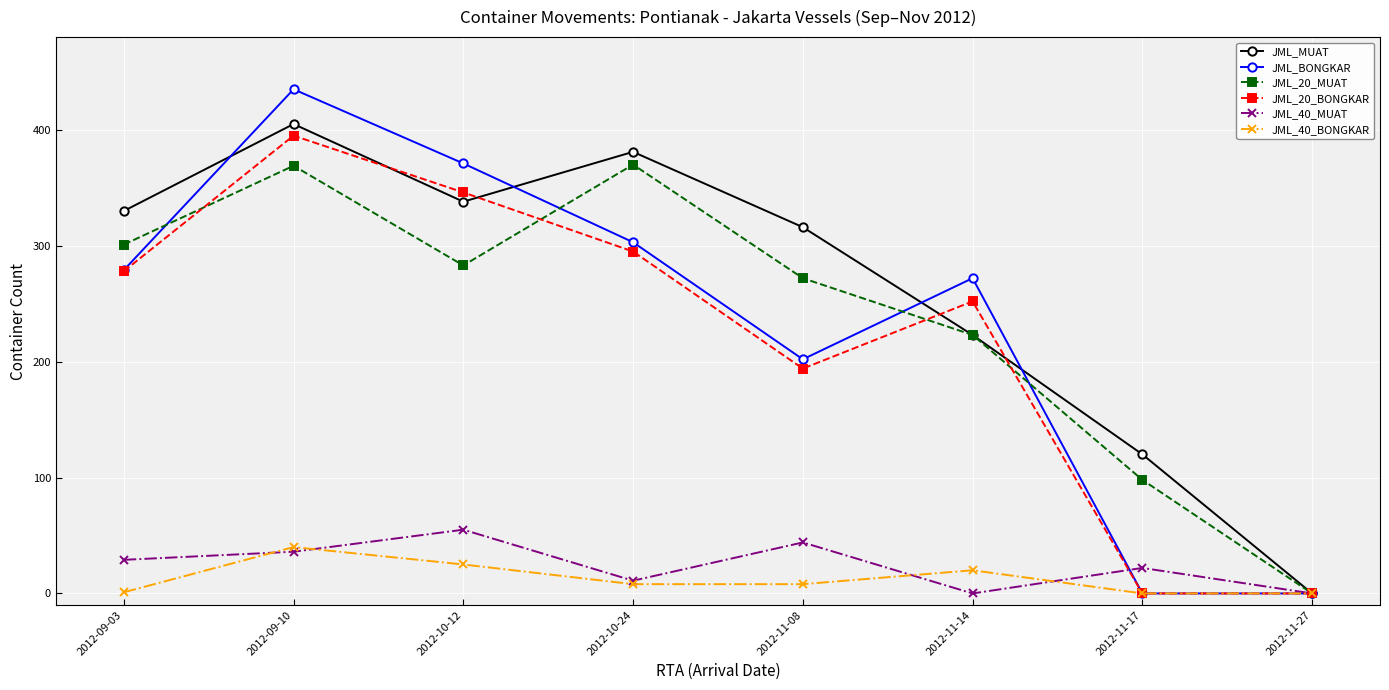

What is the difference between the maximum and minimum values in the JML_40_BONGKAR series?

40